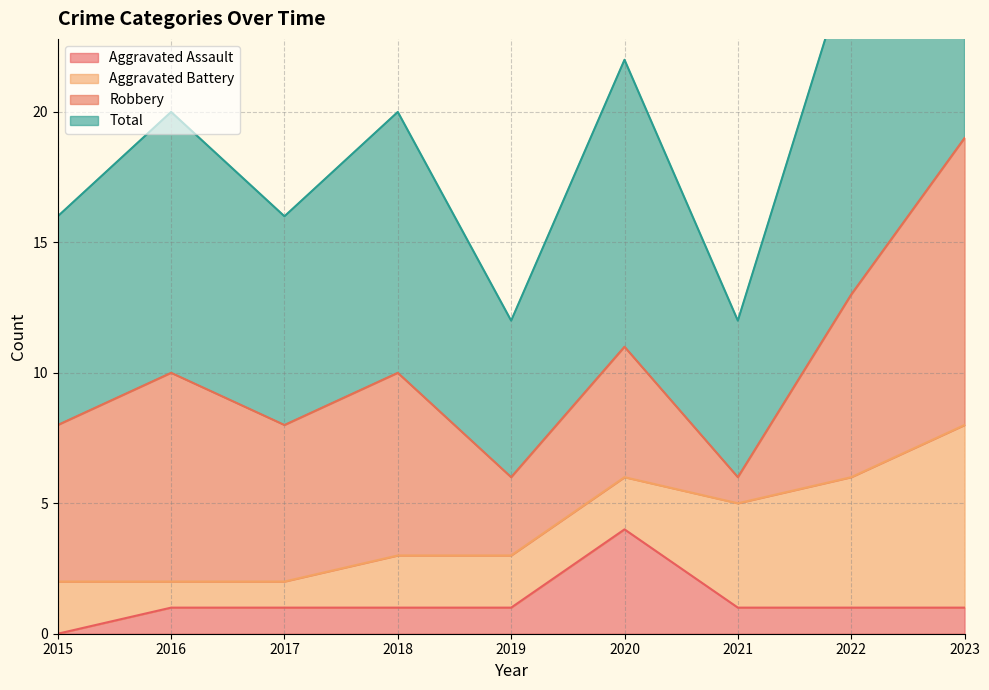

Which category has the highest value in the Aggravated Assault series?

2020